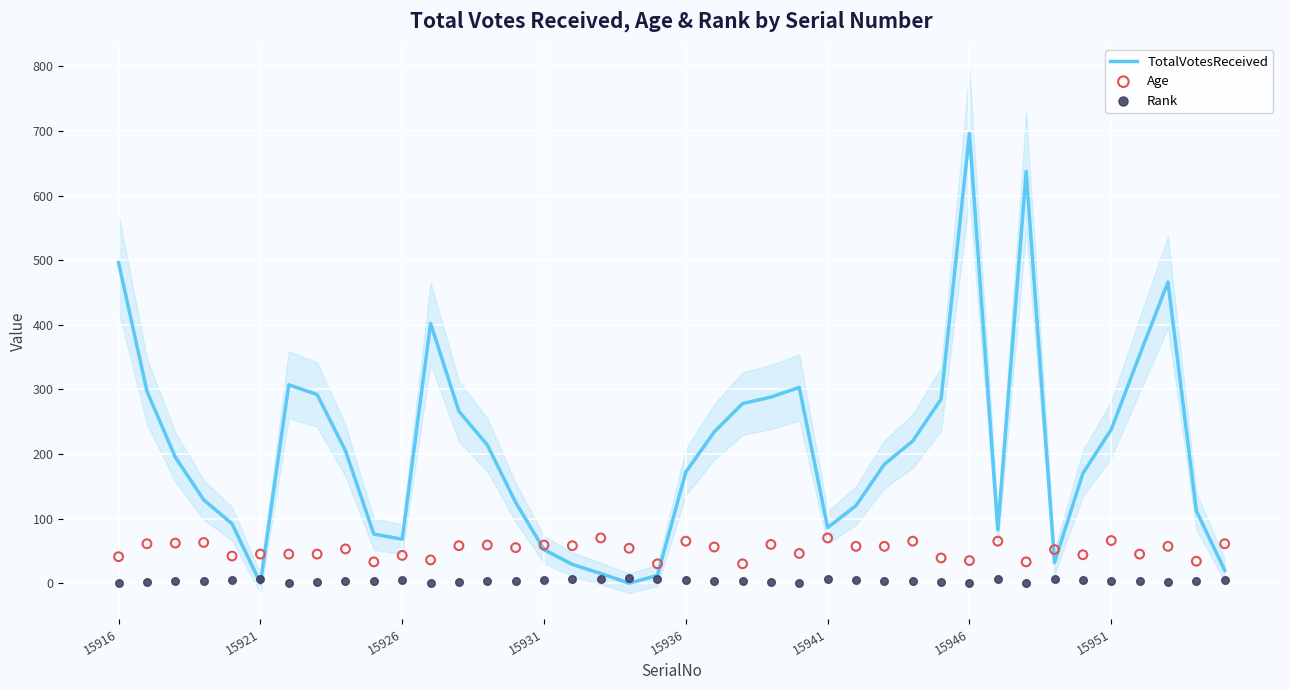

Which category has the highest value in the TotalVotesReceived series?

15946